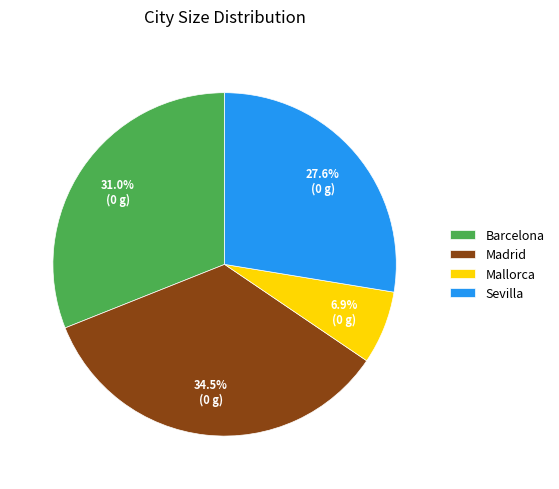

How many segments does this pie chart have?

4